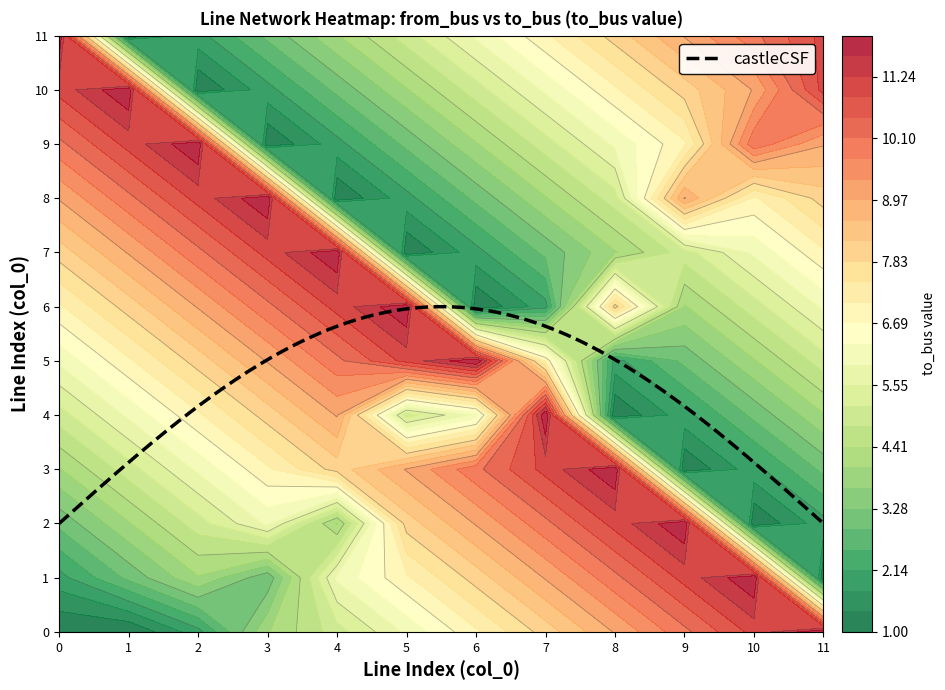

Rank the categories by line_1 value from lowest to highest.

11, 0, 1, 2, 3, 4, 5, 6, 7, 8, 9, 10